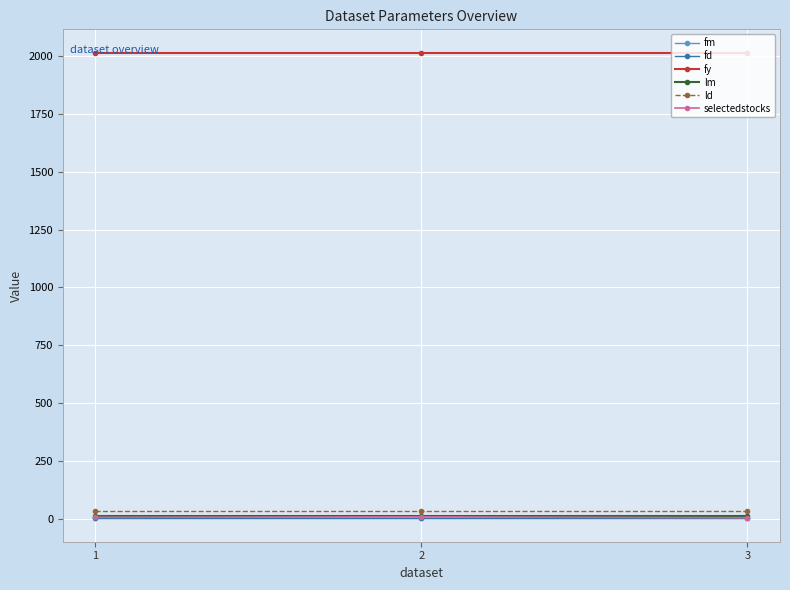

Which series changed the most between 1 and 2?

selectedstocks